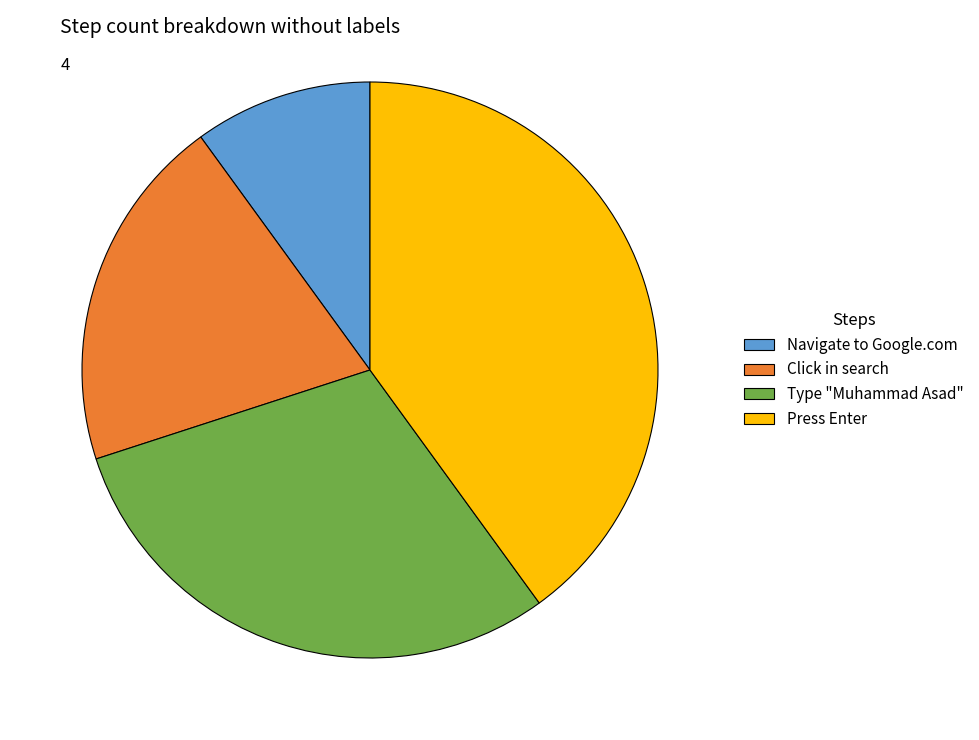

Is the sum of Click in search and Navigate to Google.com greater than half?

No